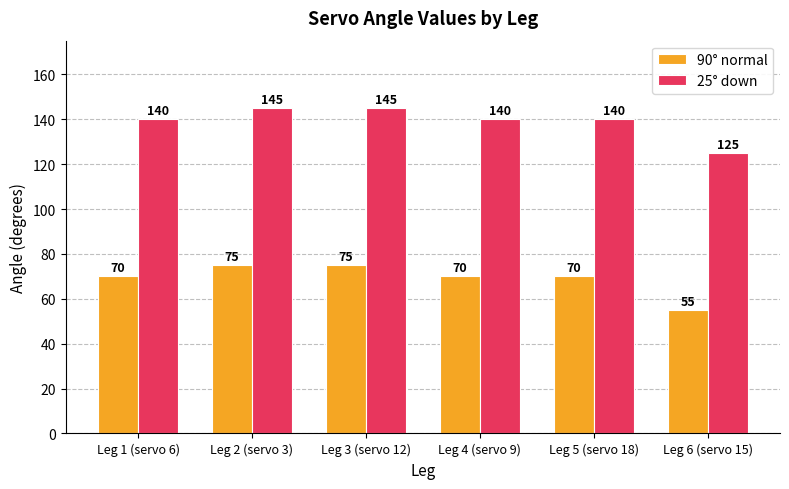

What are all the series names shown in the legend?

90° normal, 25° down